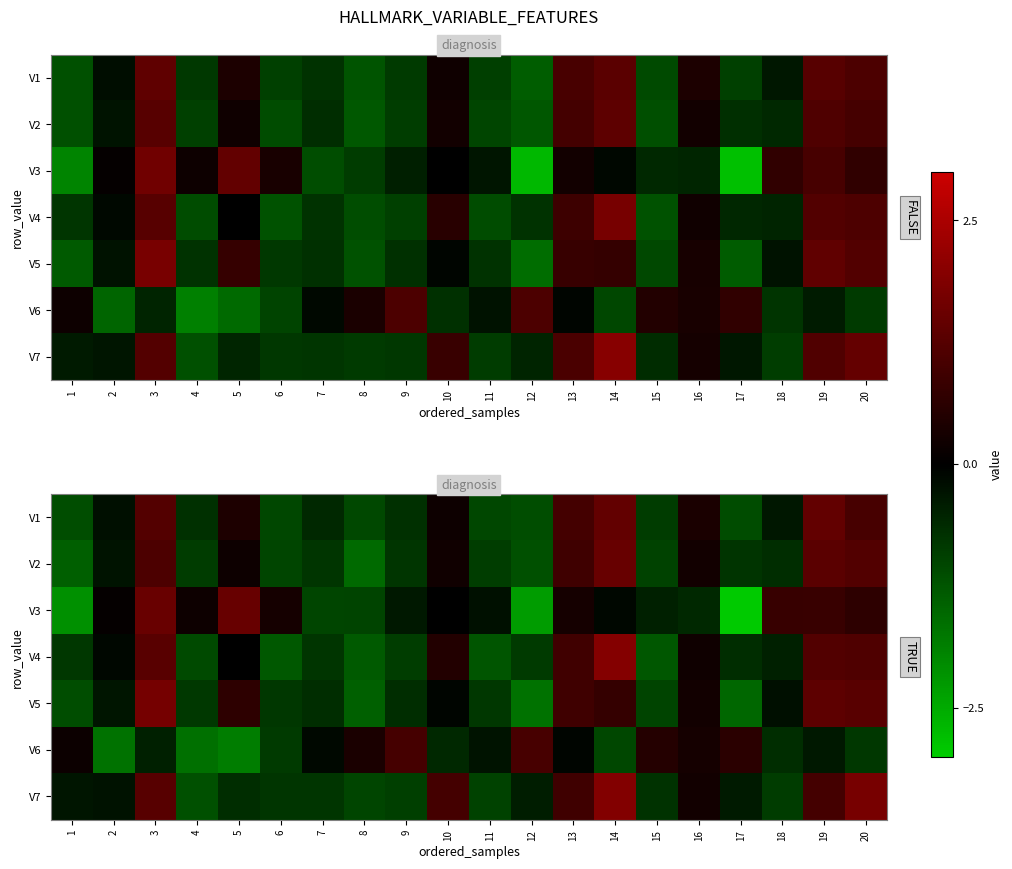

Count the number of data series in this chart.

7